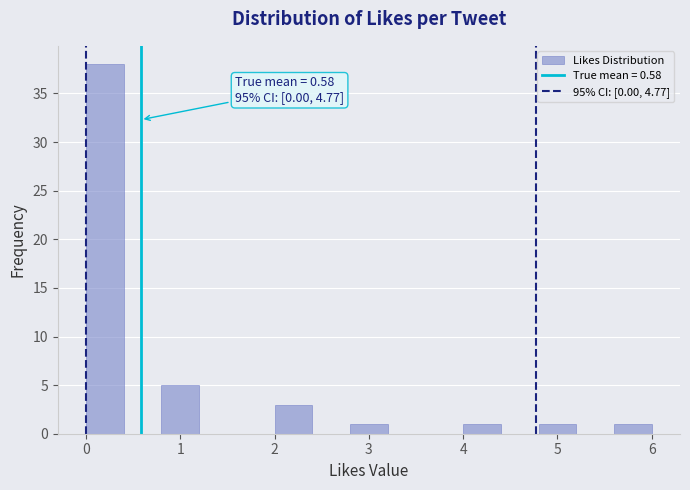

Over which range of the x-axis is the bar tallest?

0.0 to 0.4